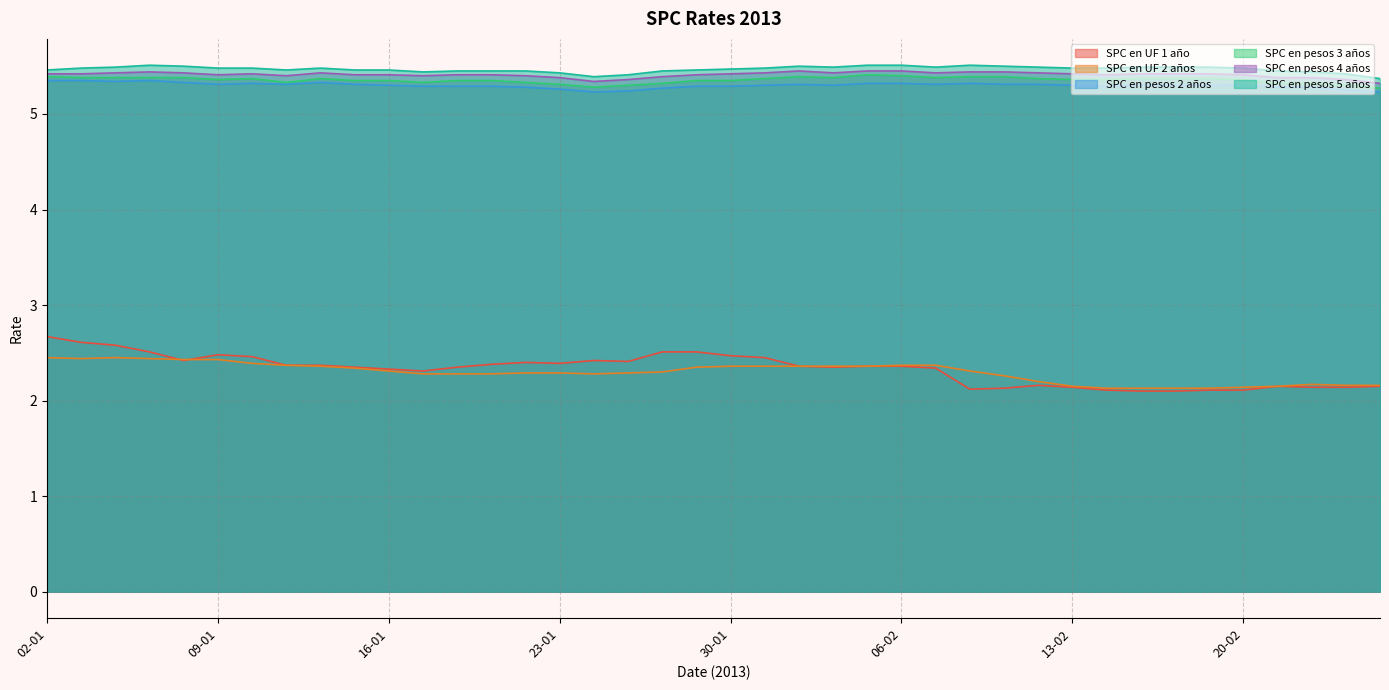

Which category has the highest value across all series?

07-01